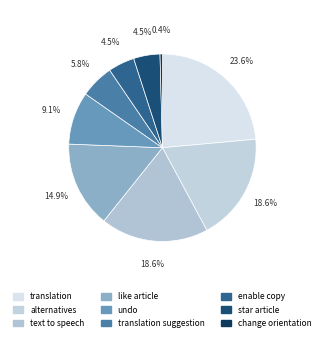

Count the number of slices in the pie.

9